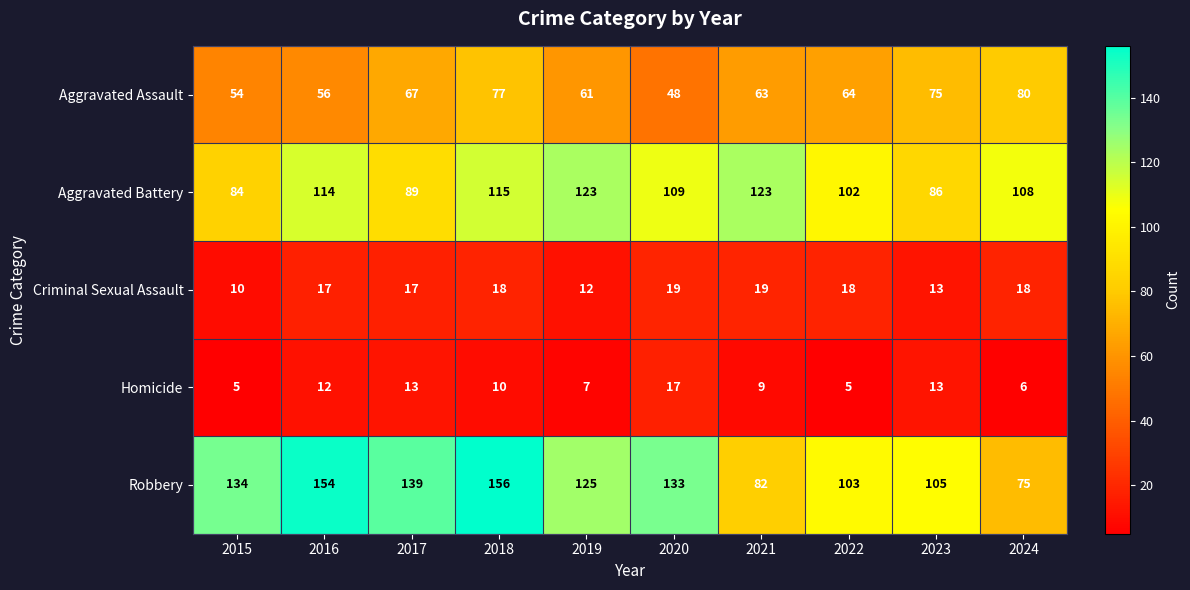

Rank the series by their maximum value, from lowest to highest.

Homicide, Criminal Sexual Assault, Aggravated Assault, Aggravated Battery, Robbery